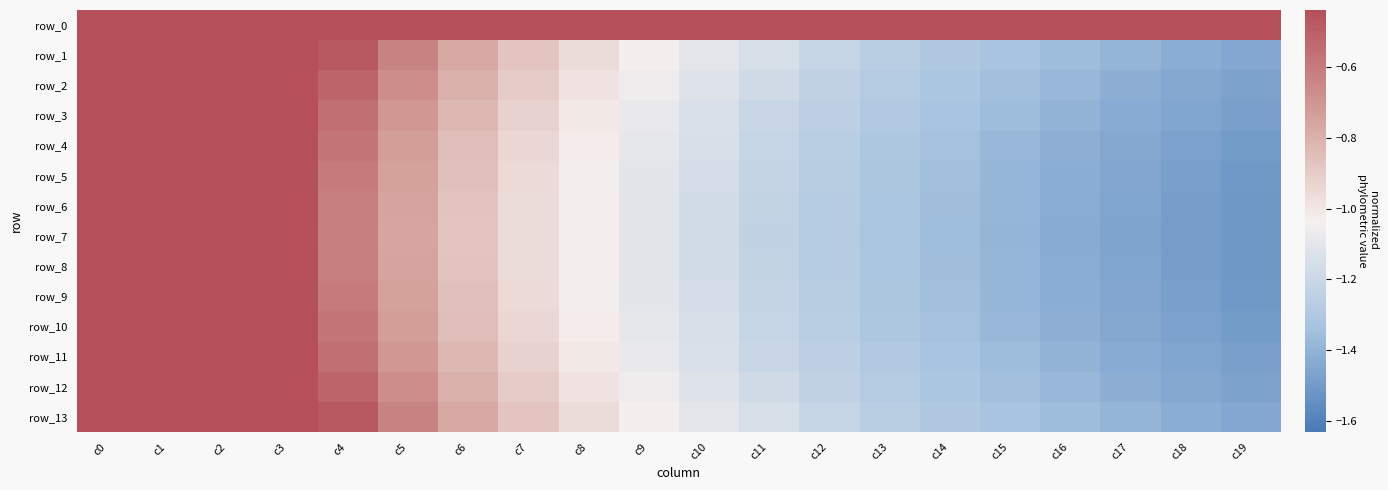

Which series has the largest range (max minus min)?

row_7